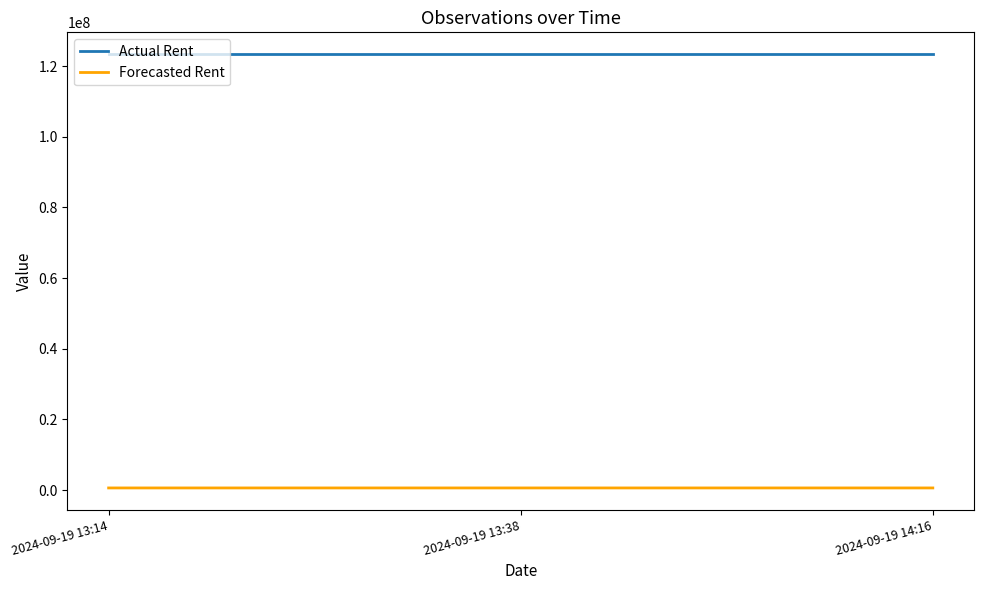

Rank the series at 2024-09-19 13:14 from highest to lowest value.

Actual Rent, Forecasted Rent